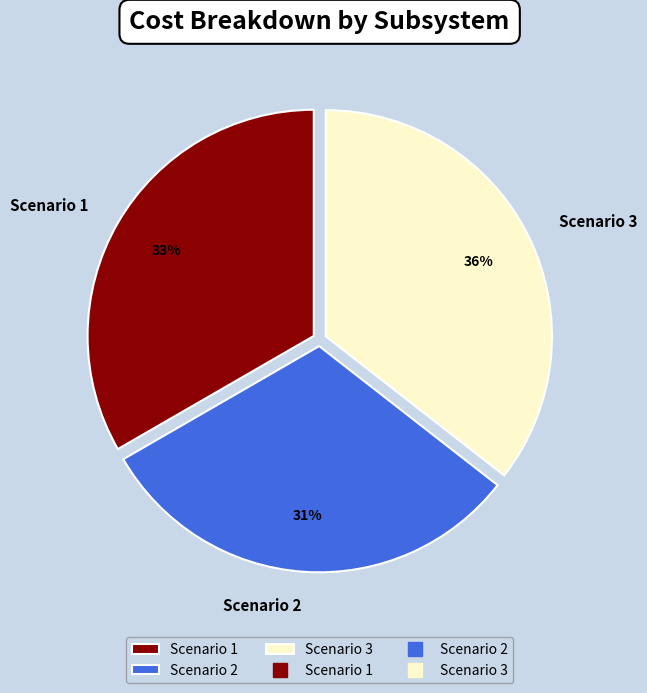

Does Scenario 1 represent more than half of the total?

No